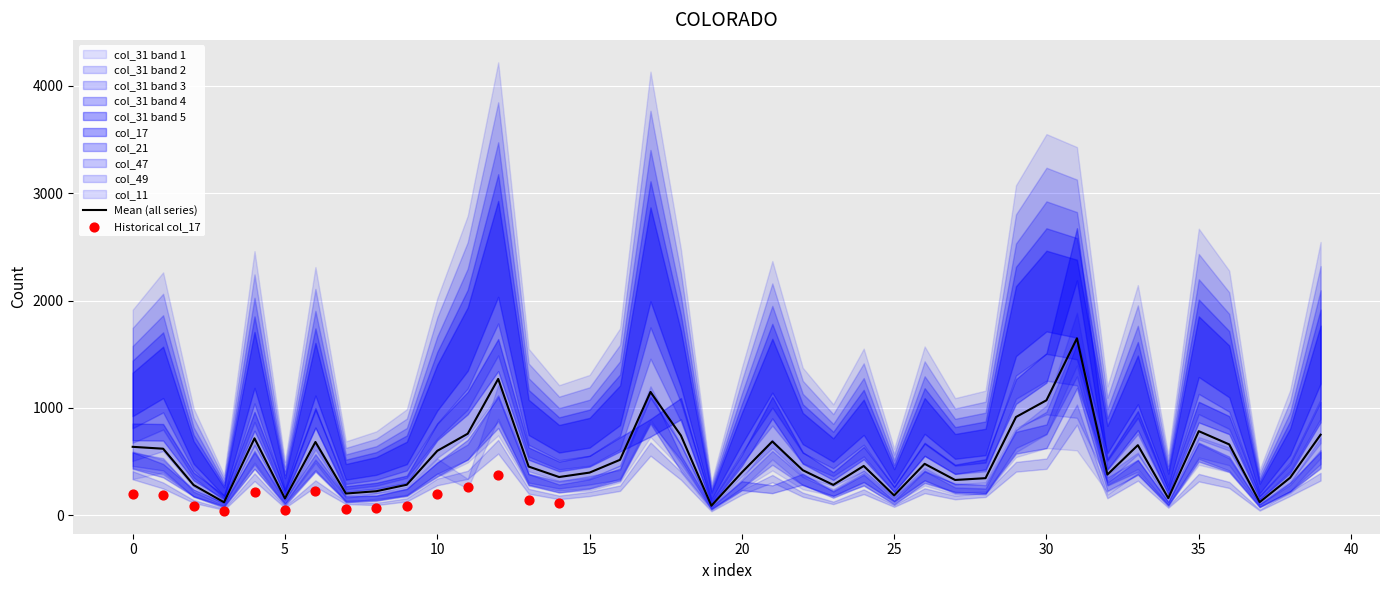

Which series contains the highest Y value?

col_31